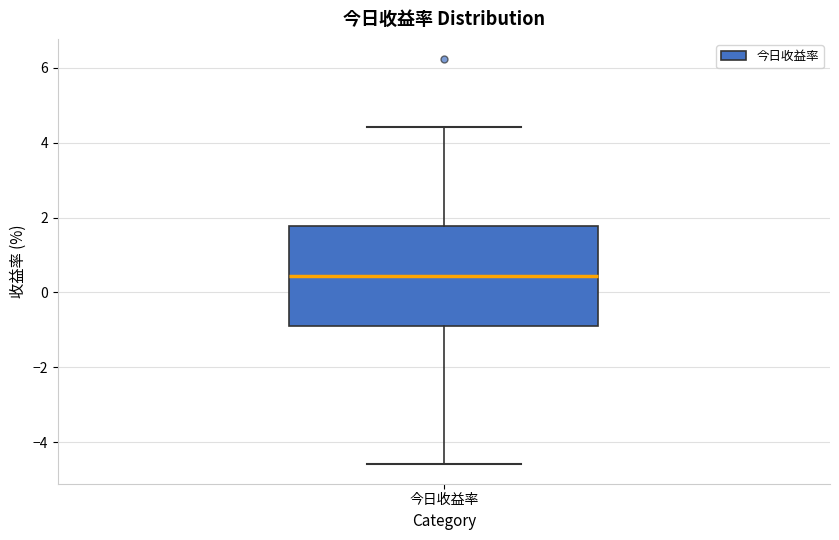

Where does the lower whisker of the box for 今日收益率 end on the y-axis? The values are not printed on the chart, so give them approximately, as read against the axis.

-4.6